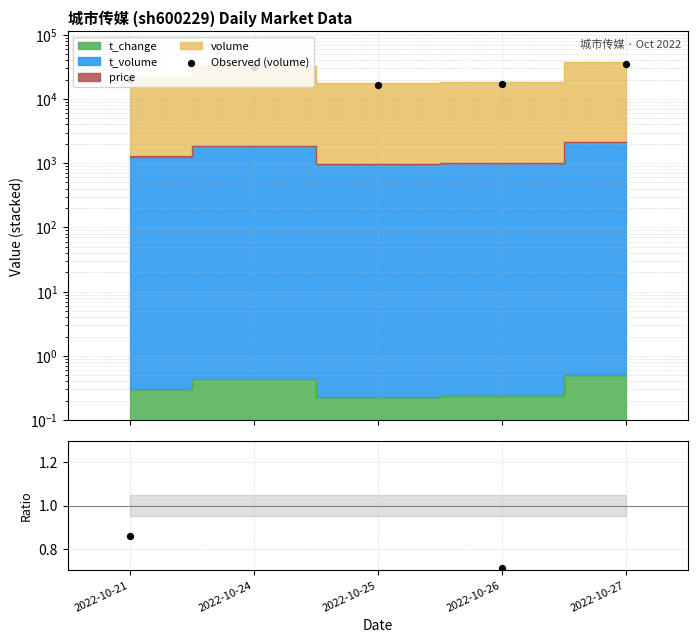

At how many categories does at least one series exceed 32139?

1